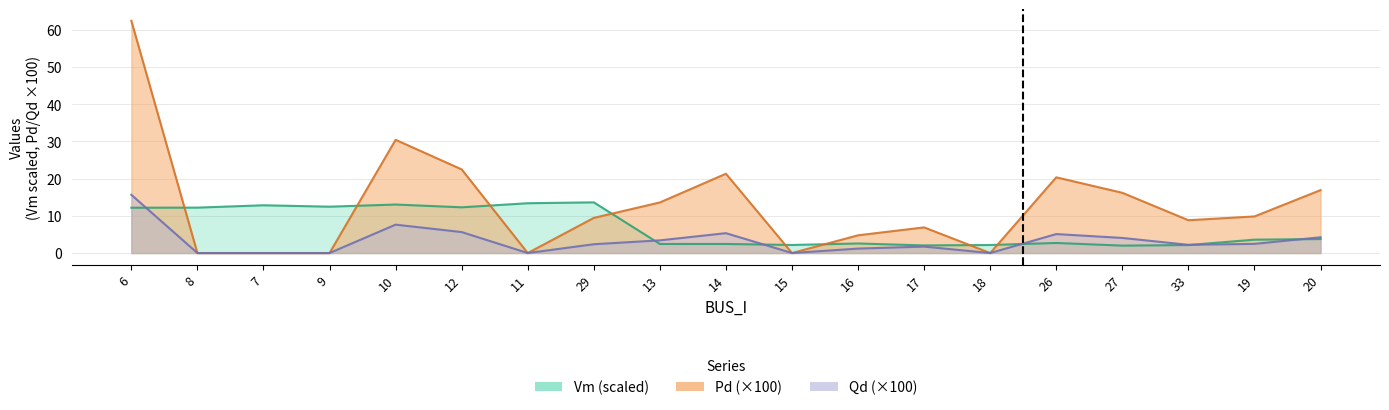

Does the chart display data point markers on the line(s)?

No